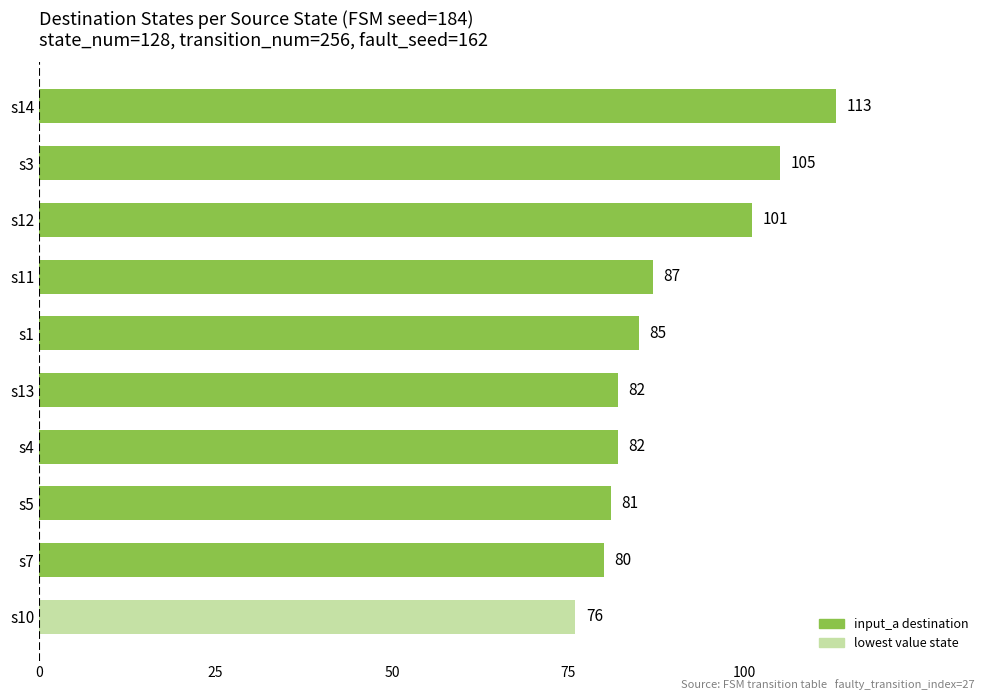

Which has a higher value, s13 or s3?

s3